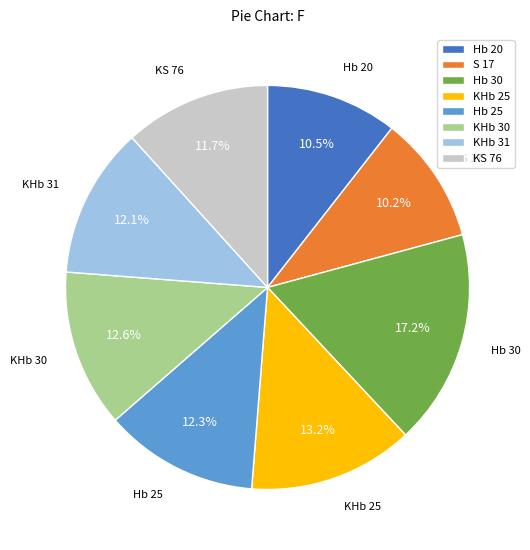

What portion of the pie excludes Hb 25?

87.7%